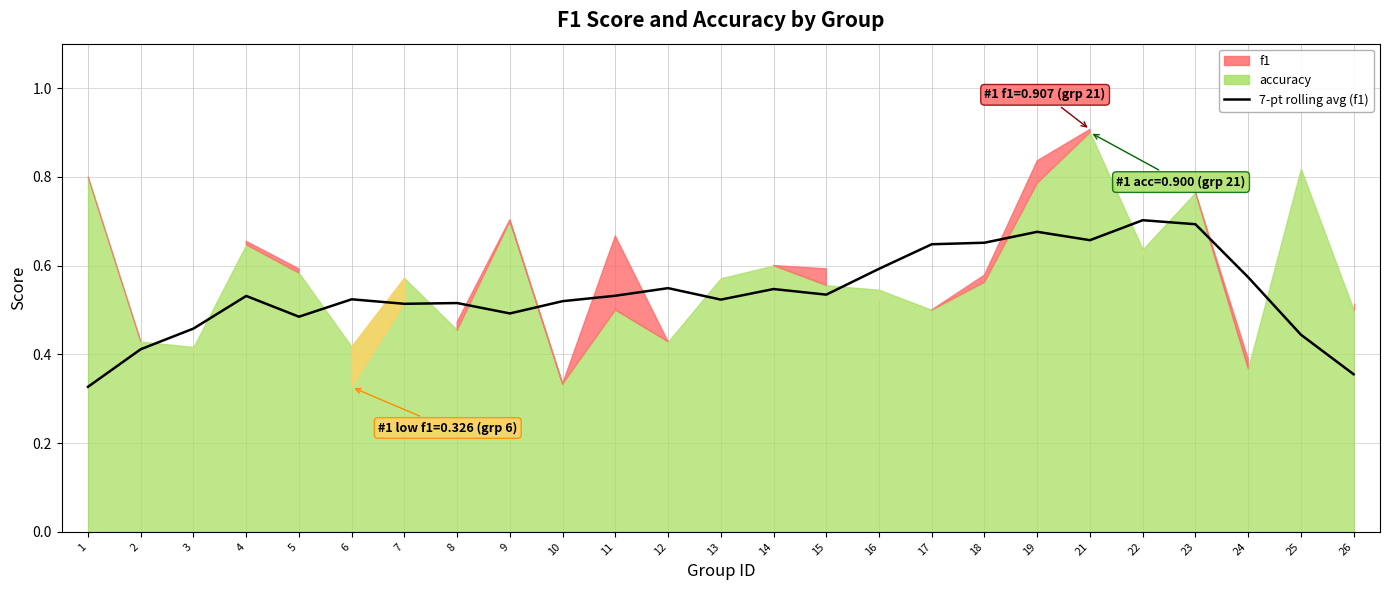

What value does the data have at 21?

0.7